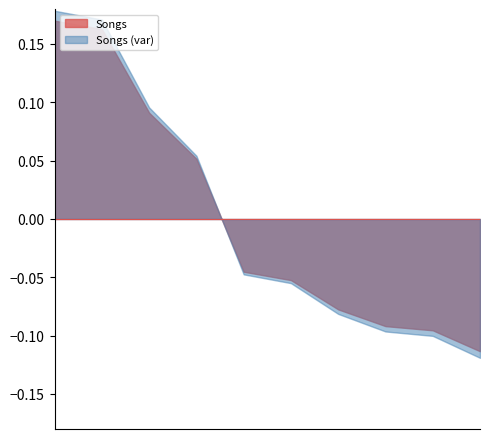

The value at Queen is 17. True or false?

False